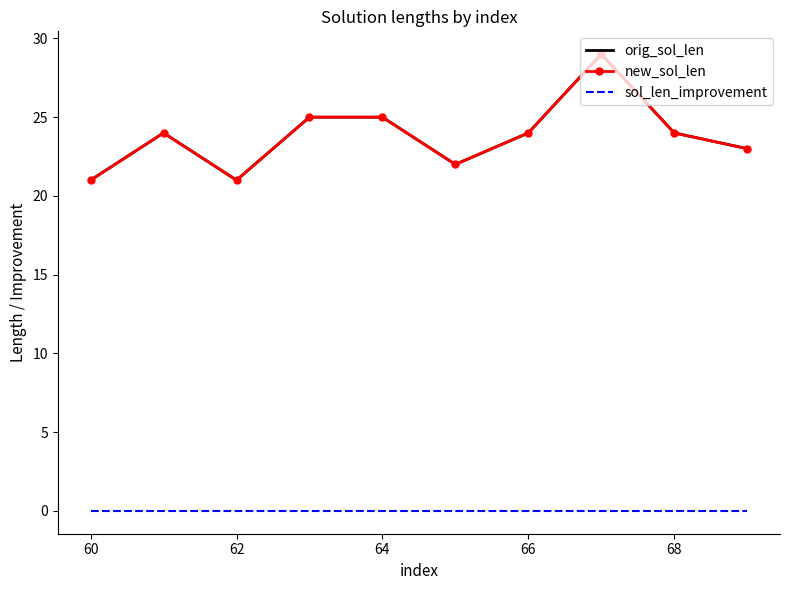

True or false: new_sol_len has more than 1 points higher than both neighbors.

True